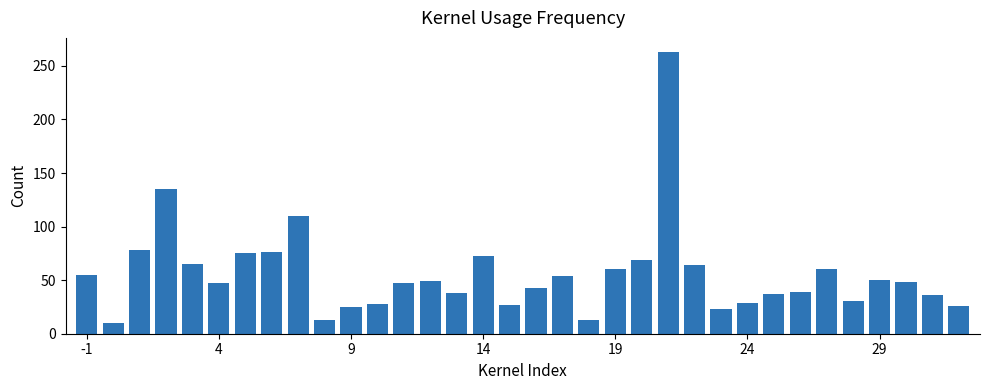

What is the maximum value shown in the chart?

263